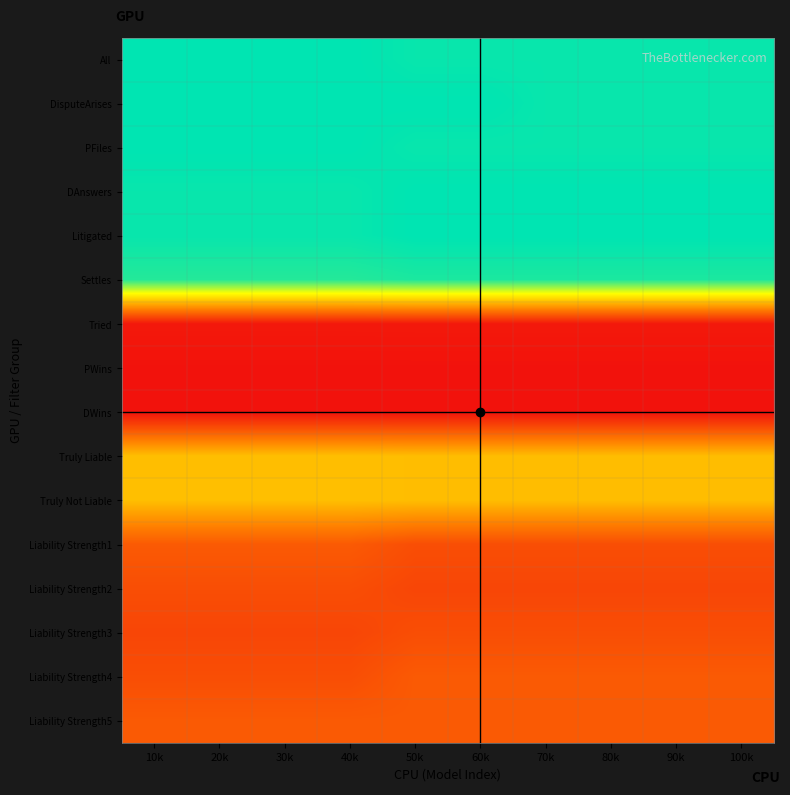

At how many categories does at least one series exceed 0?

10